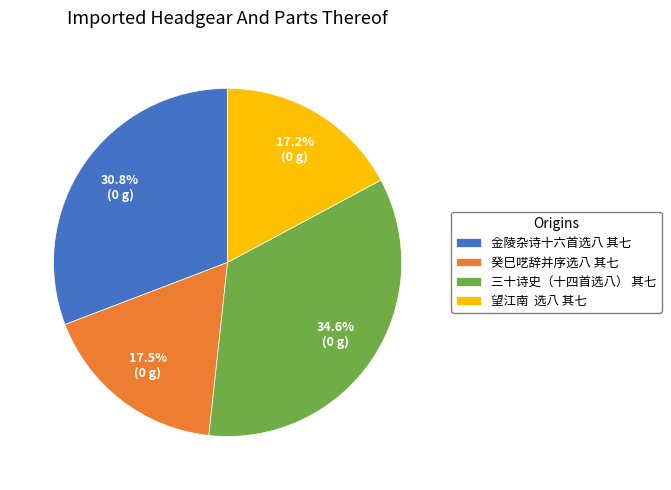

To the nearest percent, what is the average slice percentage?

25%